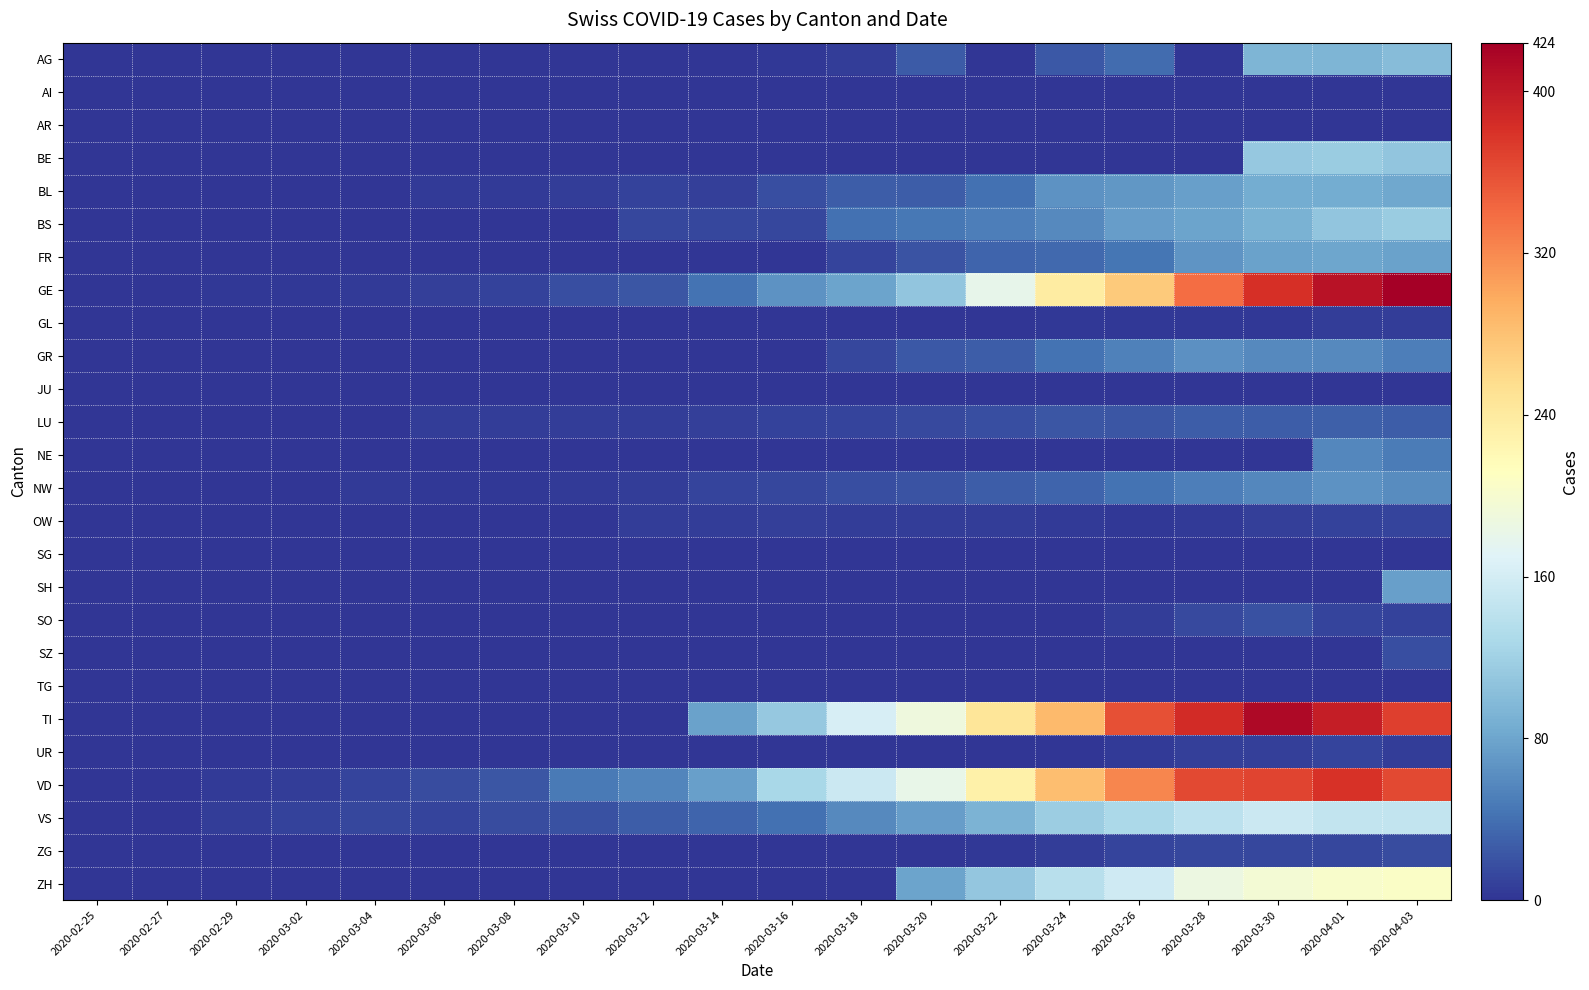

At how many categories does at least one series exceed 95?

10